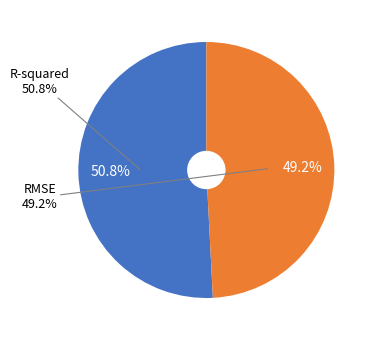

To the nearest percent, what is the difference between the largest and smallest slice percentages?

2%